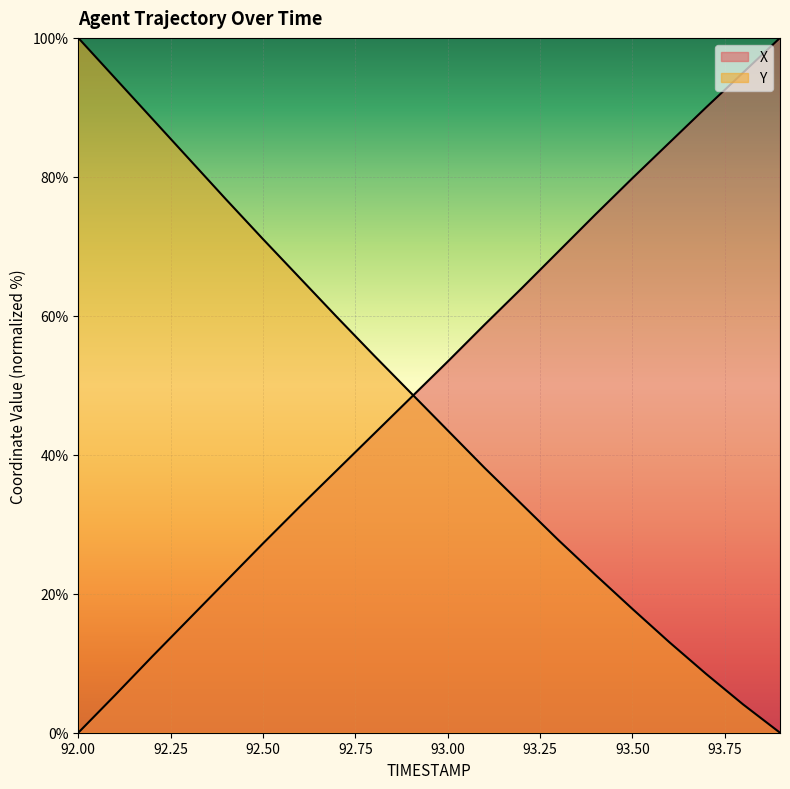

Reading right to left, list all the values displayed in this chart.

X: 100.0	95.0	90.0	84.9	79.8	74.6	69.3	63.9	58.7	53.4	48.2	43.0	37.8	32.6	27.2	21.8	16.4	11.0	5.4	0.0
Y: 0.0	4.1	8.5	13.0	17.8	22.7	27.7	32.9	38.1	43.5	48.9	54.3	59.8	65.4	71.0	76.8	82.6	88.4	94.2	100.0